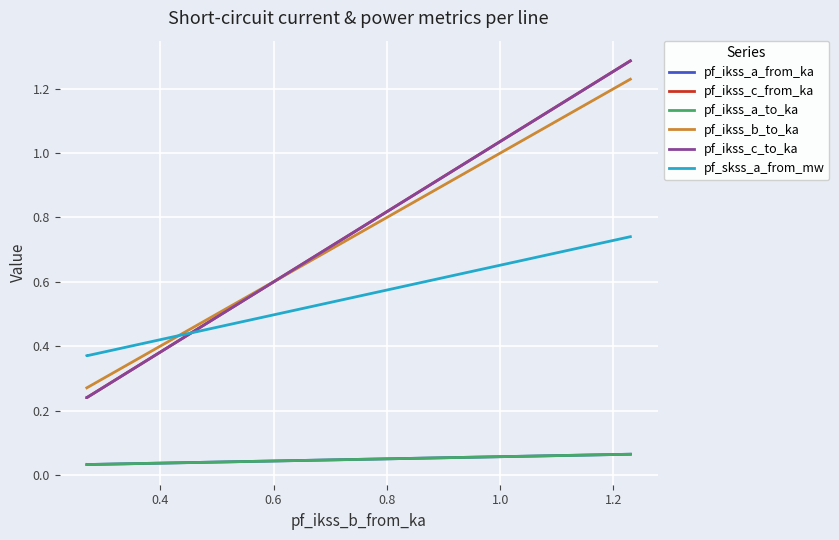

Rank the series at 0.4 from lowest to highest value.

pf_ikss_a_from_ka, pf_ikss_a_to_ka, pf_ikss_c_from_ka, pf_ikss_c_to_ka, pf_ikss_b_to_ka, pf_skss_a_from_mw